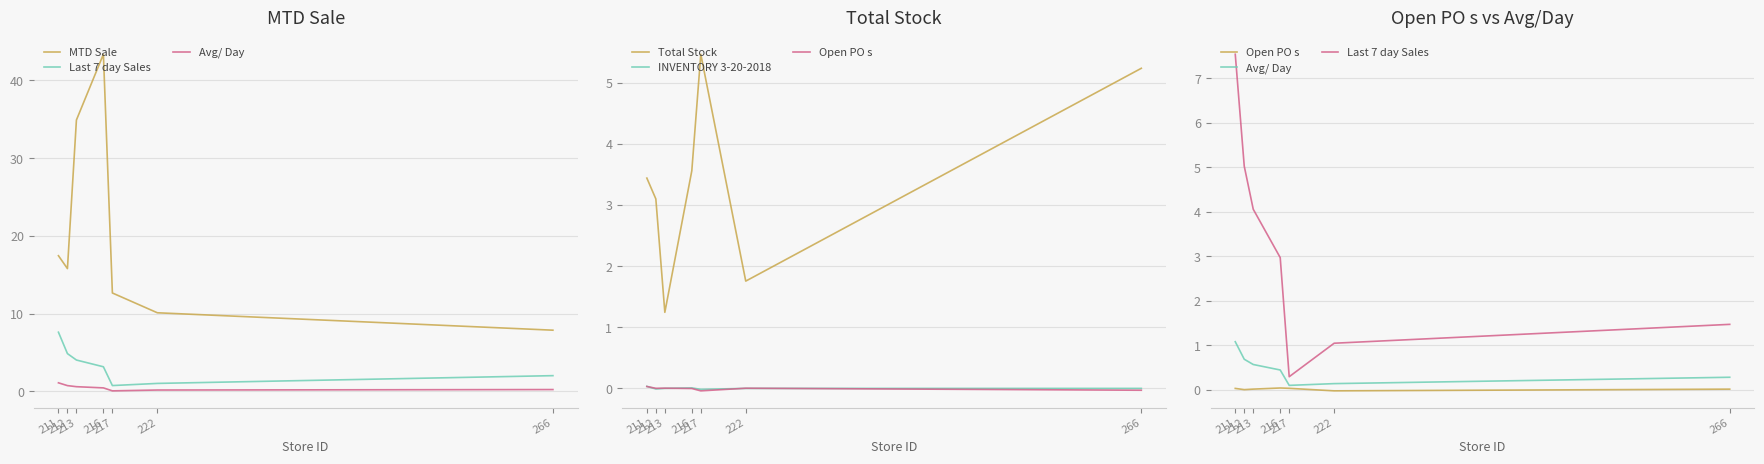

True or false: MTD Sale and Last 7 day Sales cross at least once.

False